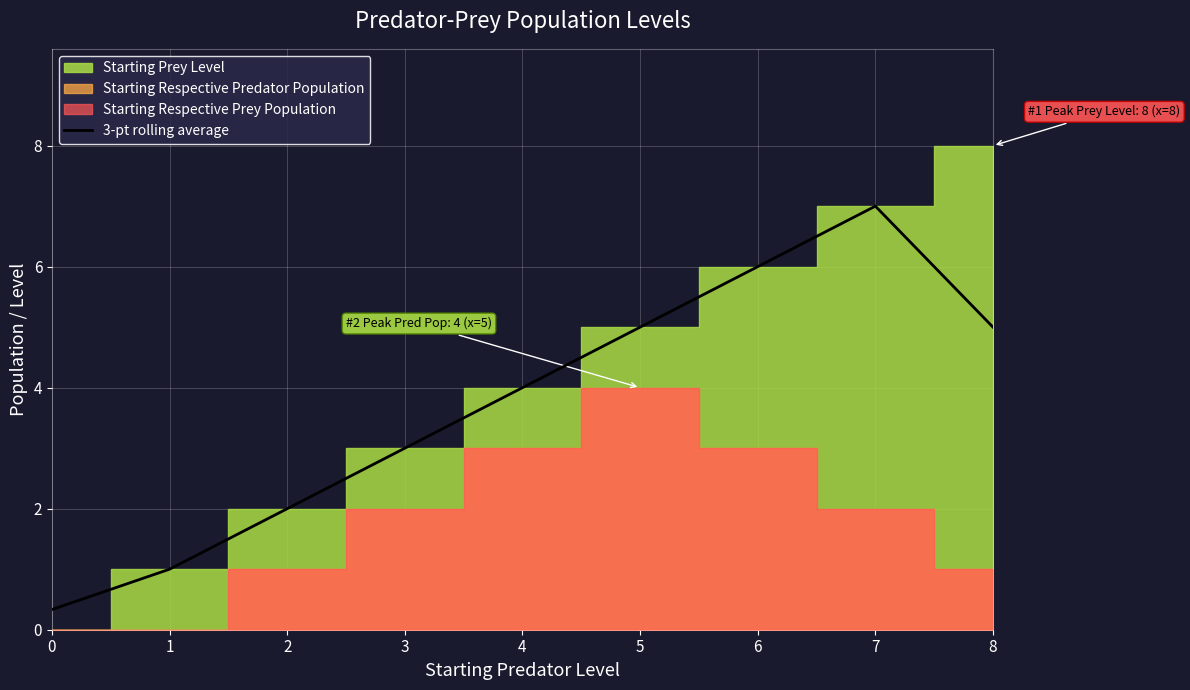

True or false: the data has more than 0 interior local peaks.

True